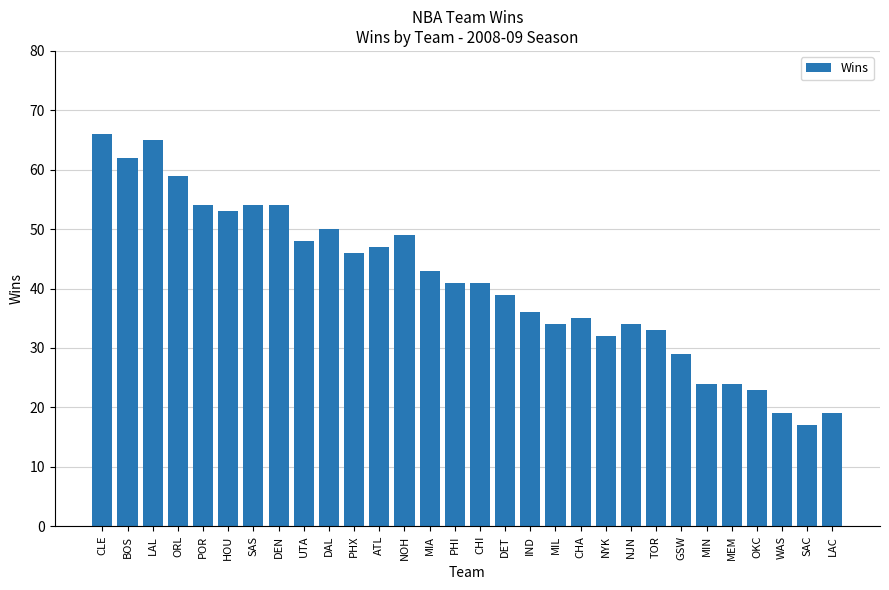

Read the value at NYK, to the nearest 5.

30